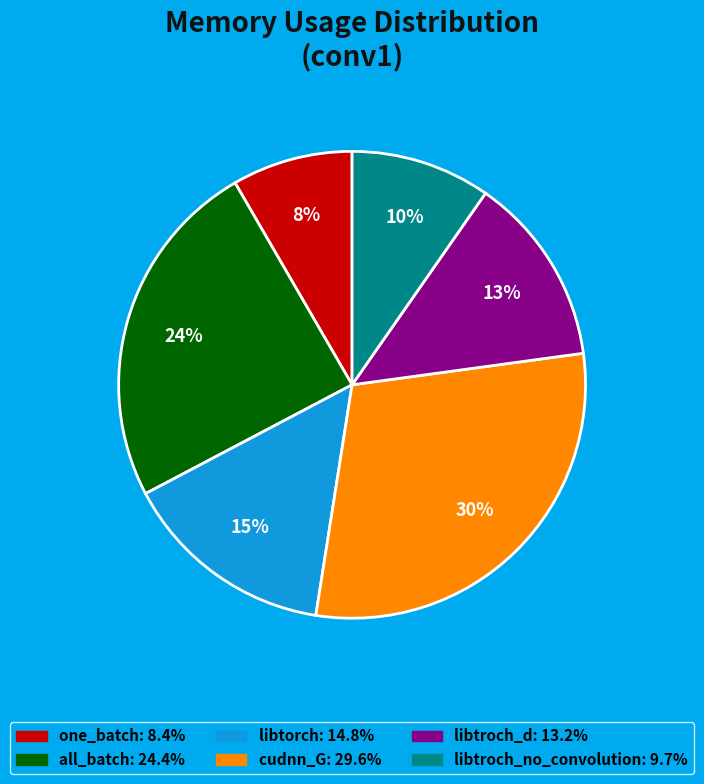

To the nearest percent, what percentage of the pie is one_batch?

8%